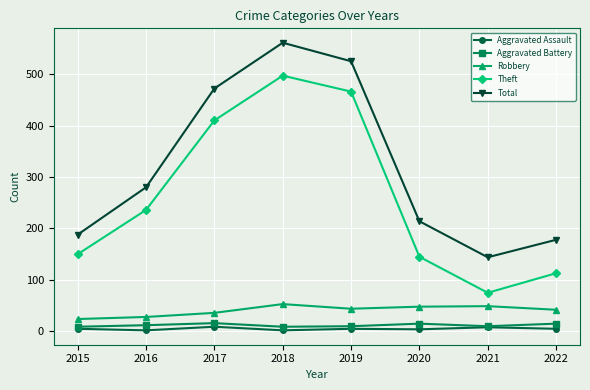

Is the value of Robbery at 2019 greater than the value of Total at 2021?

No